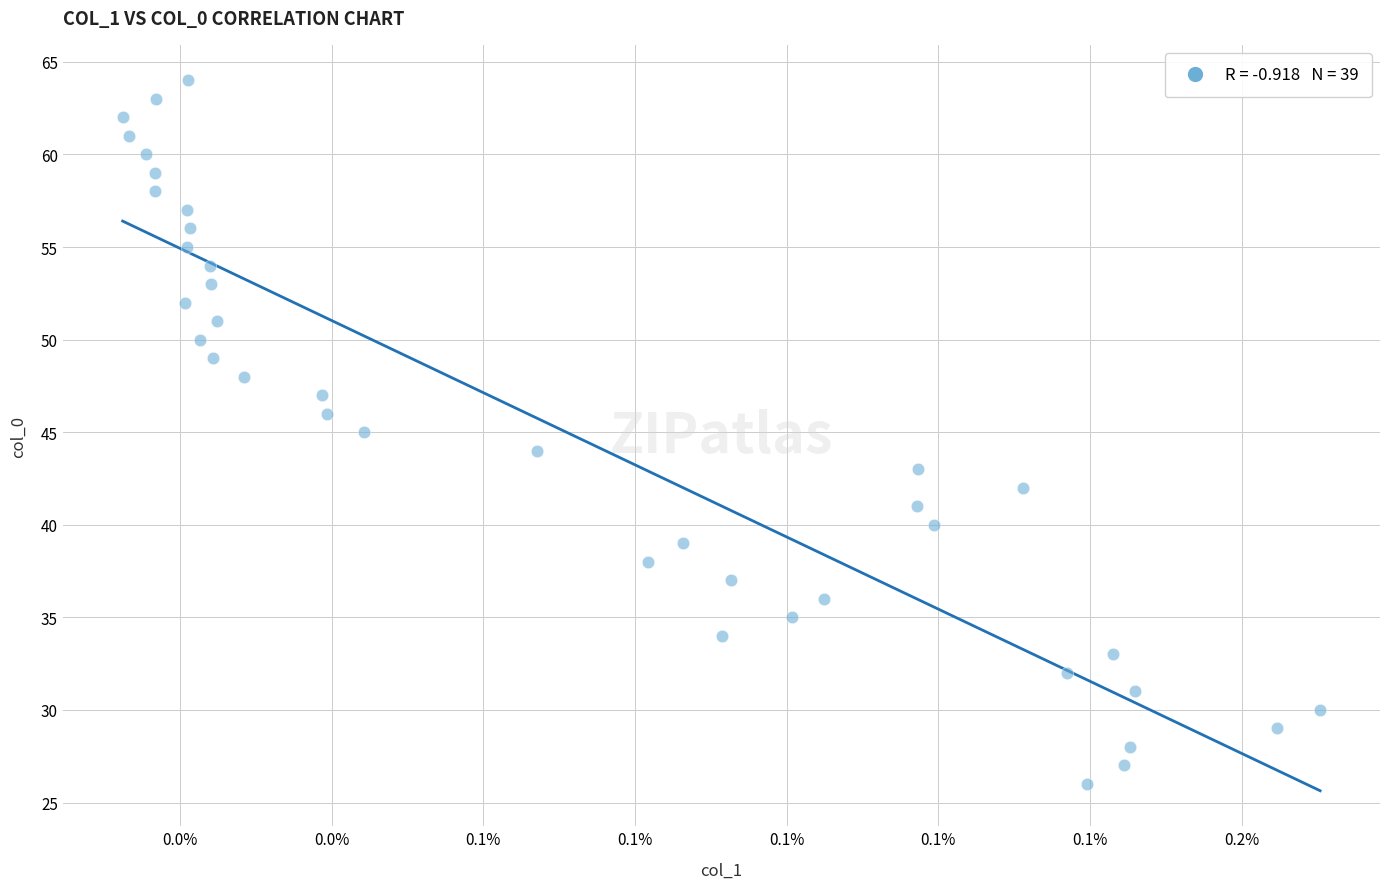

What is the range of Y values (max minus min)?

38